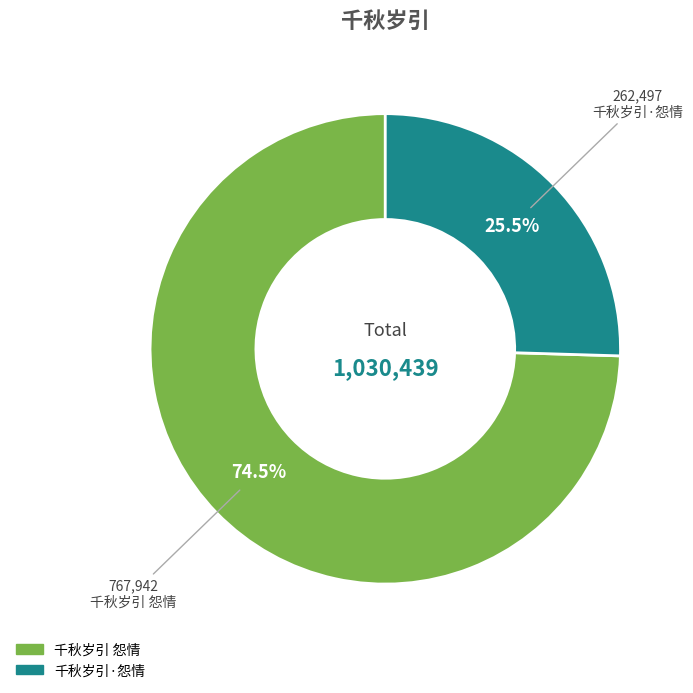

Count the number of slices in the pie.

2